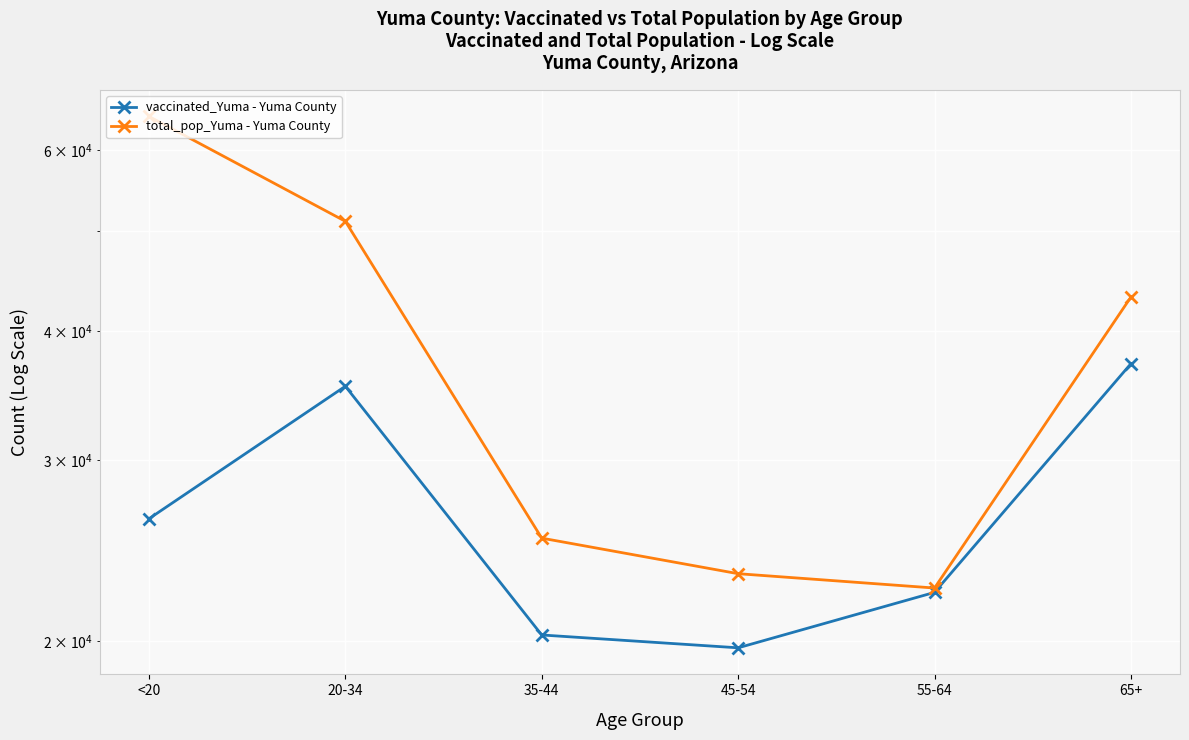

Reading right to left, what are all the values shown in this chart?

vaccinated_Yuma - Yuma County: 65+=37199	55-64=22304	45-54=19703	35-44=20277	20-34=35369	<20=26298
total_pop_Yuma - Yuma County: 65+=43175	55-64=22522	45-54=23256	35-44=25181	20-34=51149	<20=64674